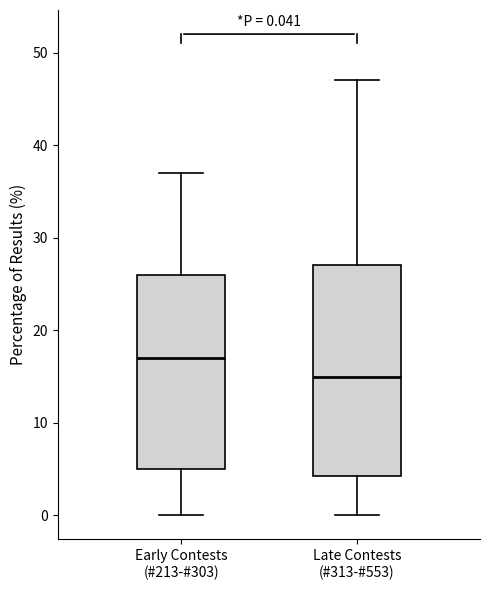

Which box's median line is the lowest?

Late Contests (#313-#553)